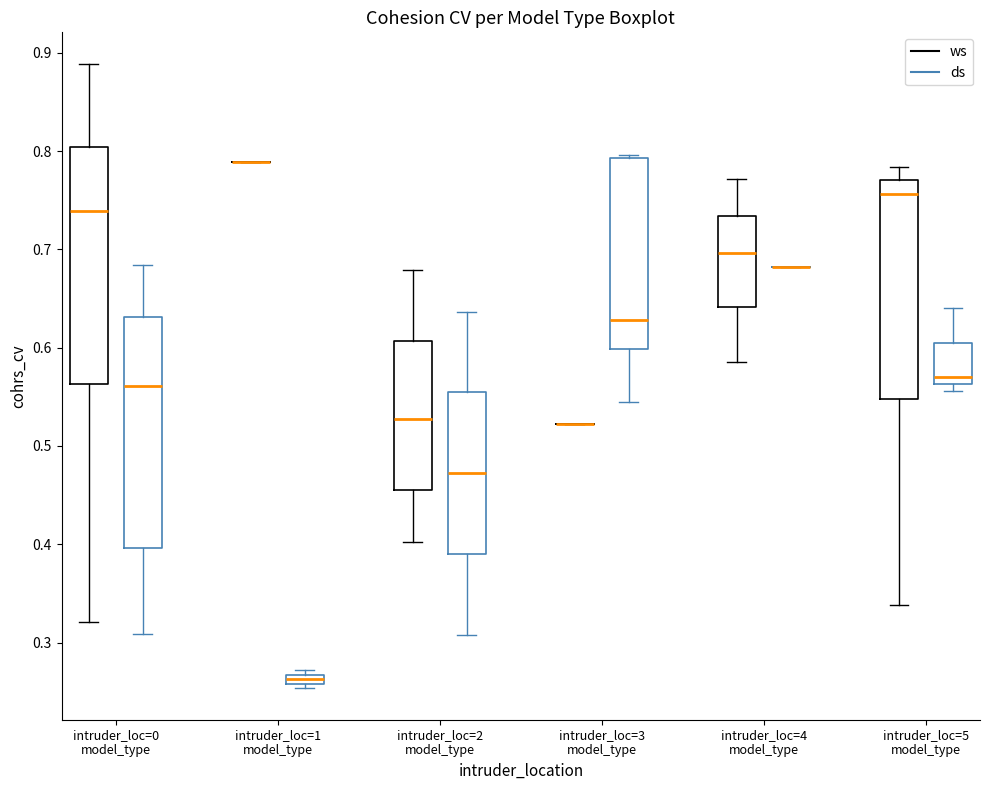

Where is the upper edge of the box for intruder_loc=2 model_type (ws) on the y-axis? The values are not printed on the chart, so give them approximately, as read against the axis.

0.61